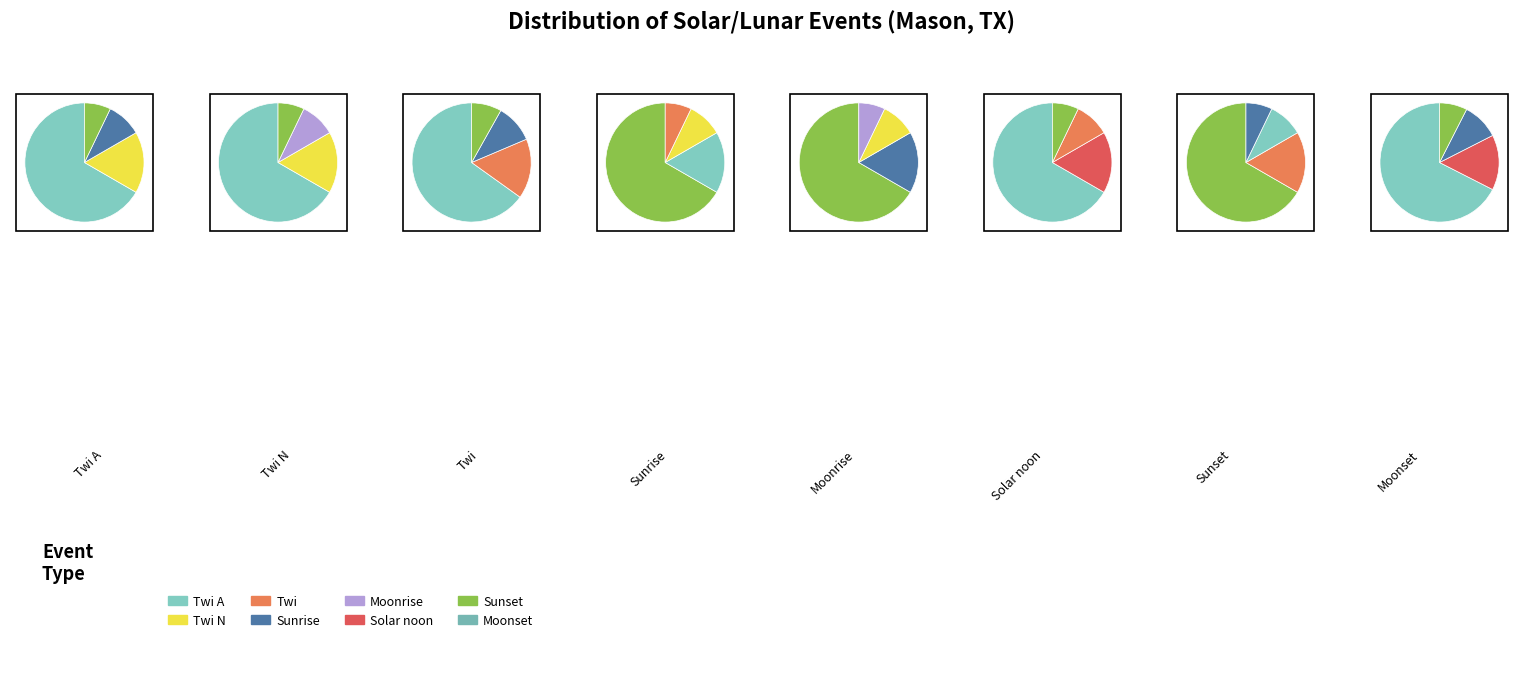

What percentage do Moonrise and Twi N together represent?

27.3%